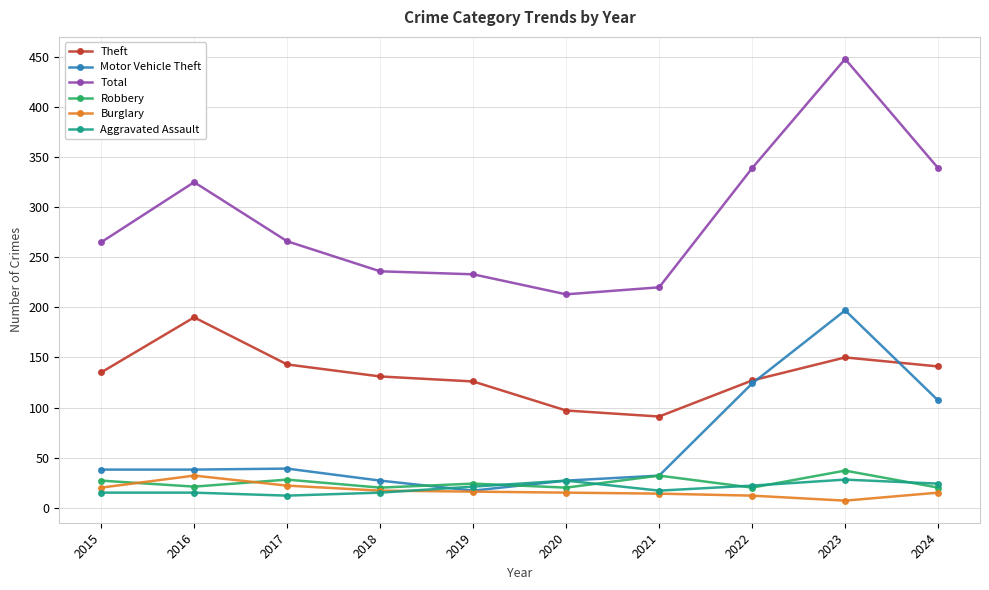

What is the maximum value shown in the chart?

448